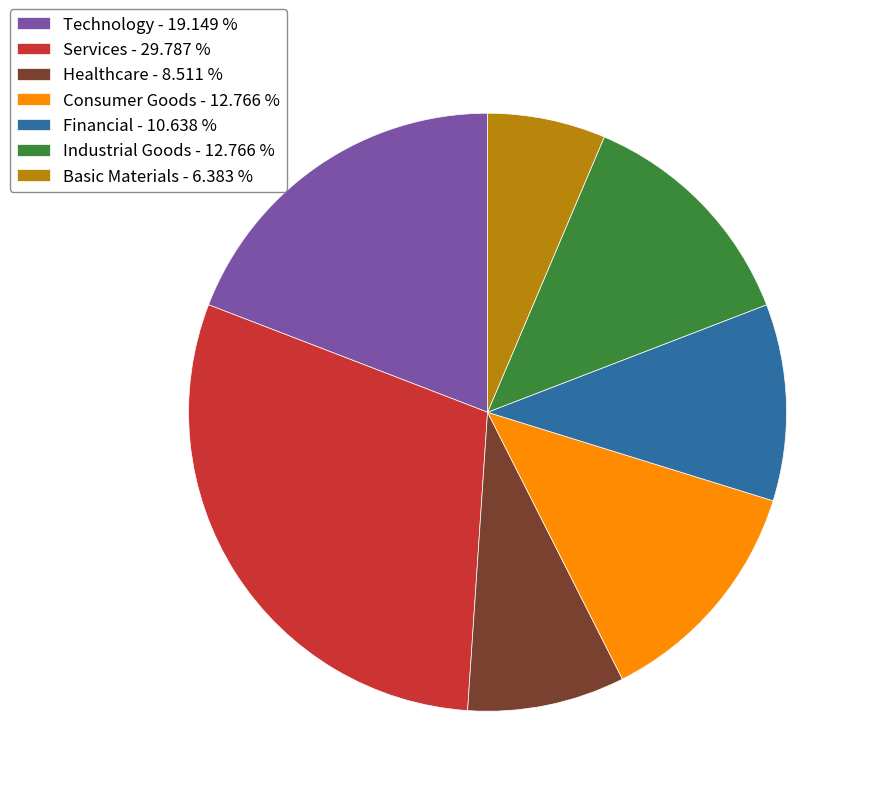

Is there a majority slice in this chart?

No